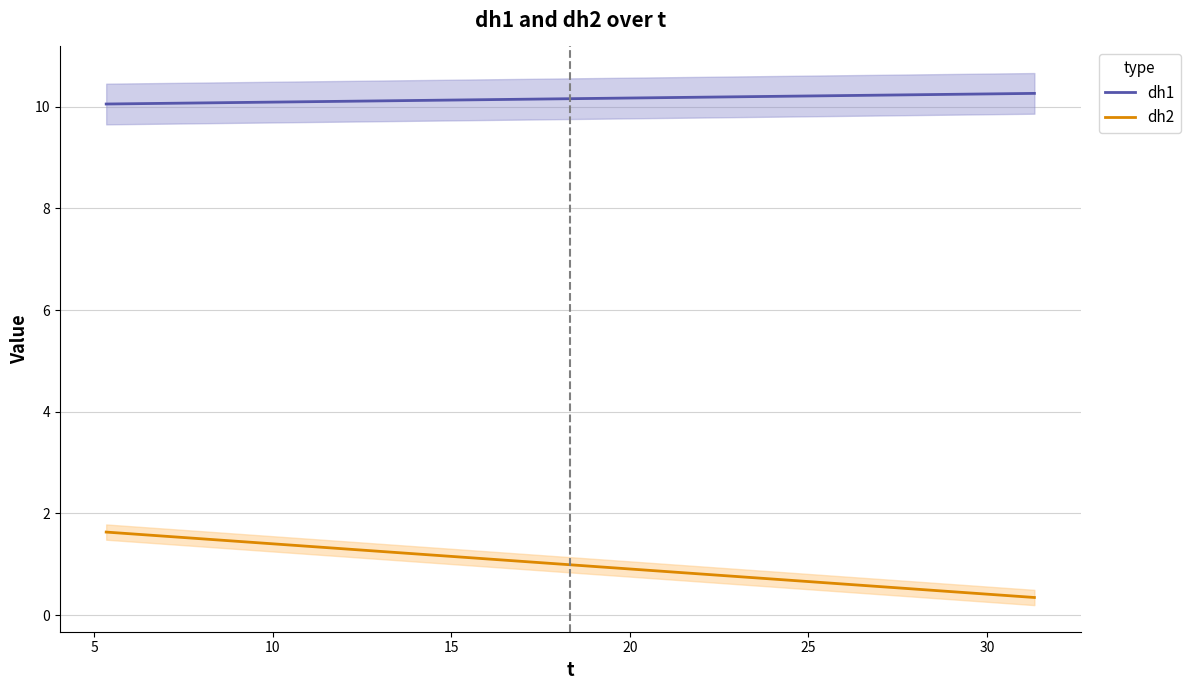

True or false: dh2 and dh1 cross at least once.

False